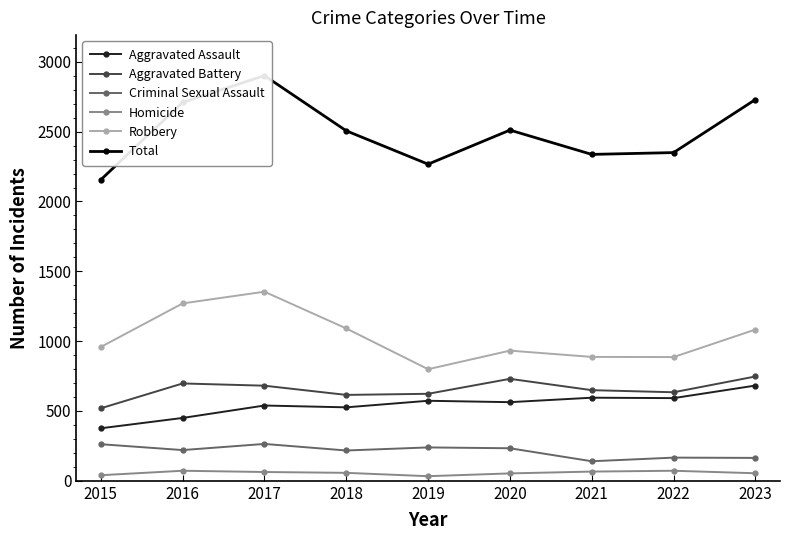

Reading left to right, what are all the values shown in this chart?

Aggravated Assault: 376	450	539	526	573	563	595	592	682
Aggravated Battery: 519	697	681	615	623	730	649	634	747
Criminal Sexual Assault: 262	220	264	217	239	233	140	166	164
Homicide: 40	72	63	57	33	53	66	72	54
Robbery: 958	1270	1354	1091	799	932	887	886	1083
Total: 2155	2709	2901	2506	2267	2511	2337	2350	2730